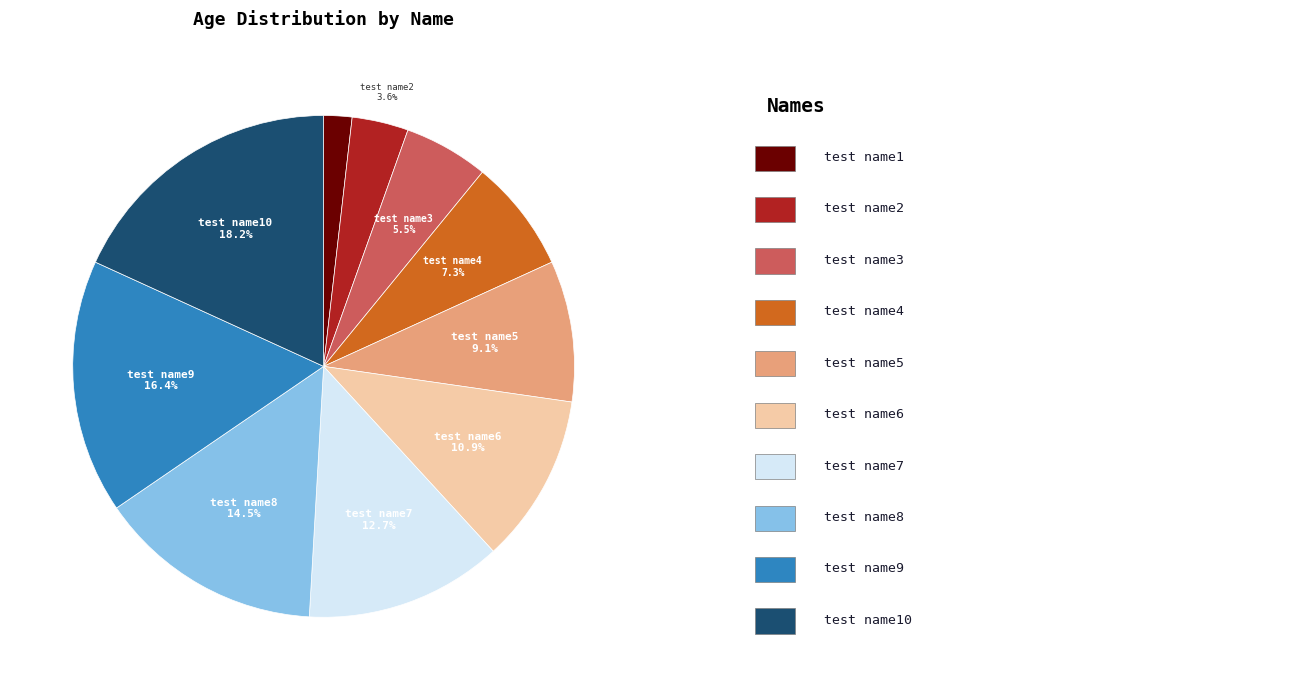

What is the largest slice in the pie chart?

test name10